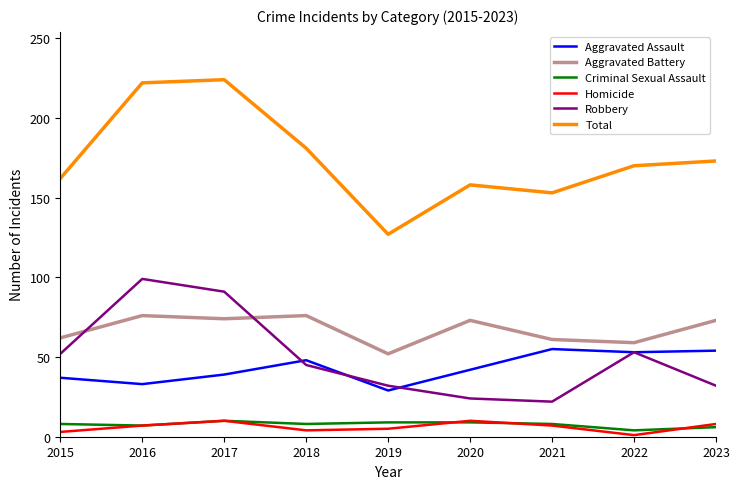

Which series has the largest range (max minus min)?

Total